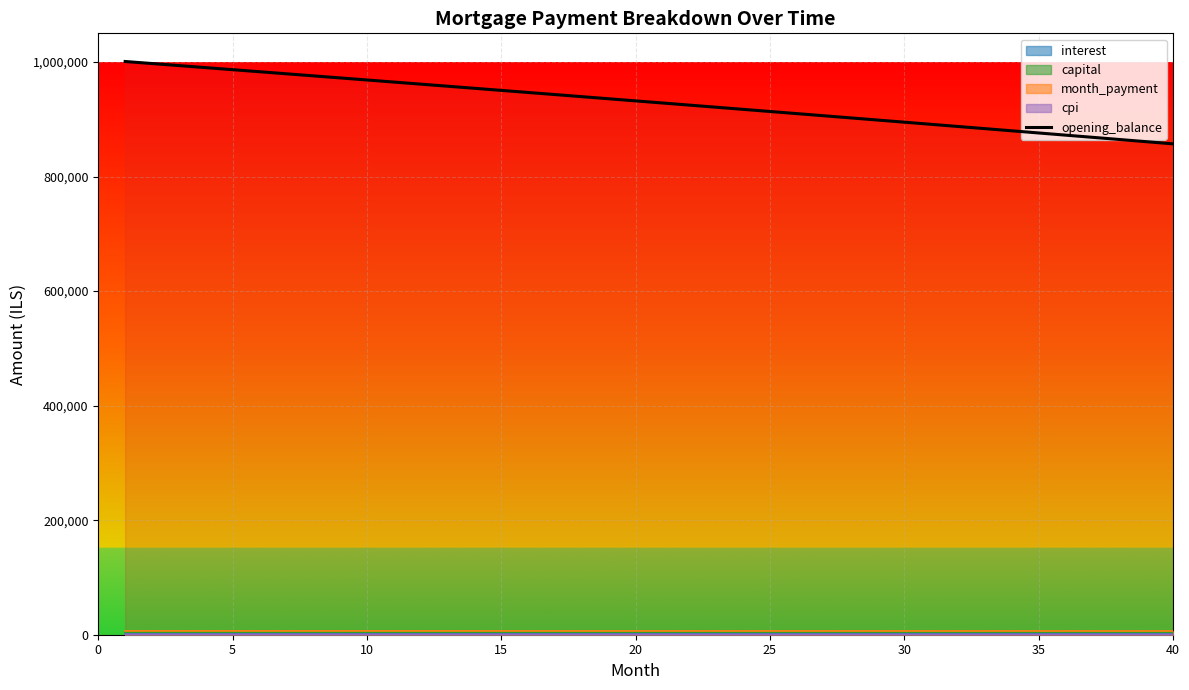

Which series has the largest total across all categories?

opening_balance